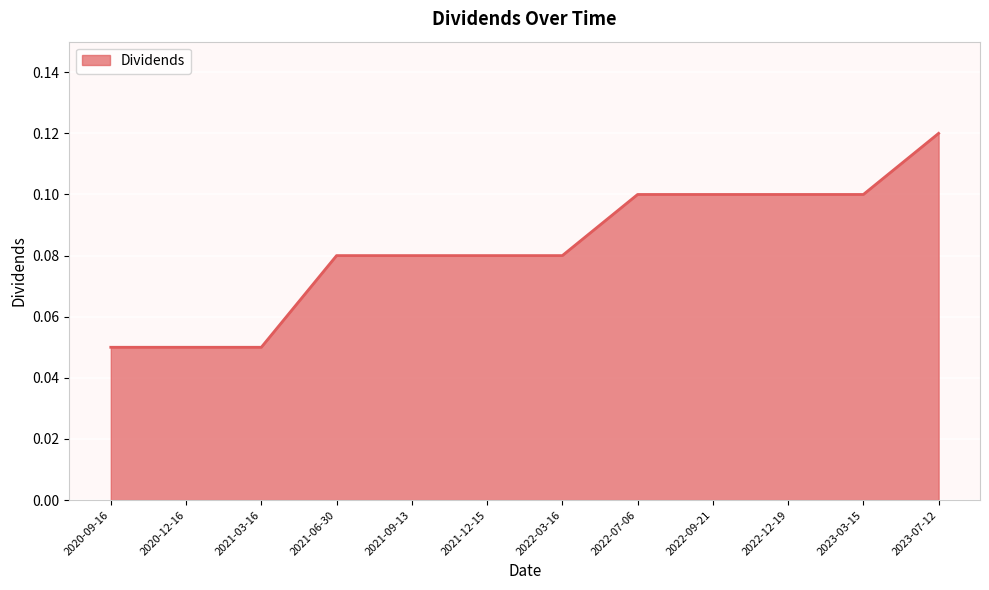

True or false: the data shows 0.1 at 2022-09-21.

True